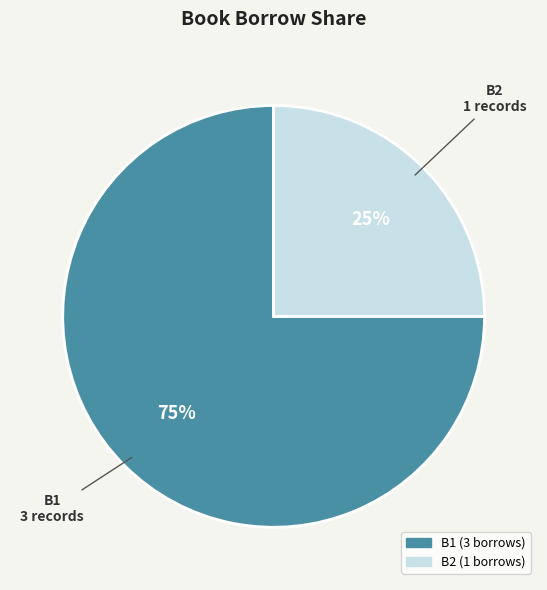

Which slice is the largest?

B1